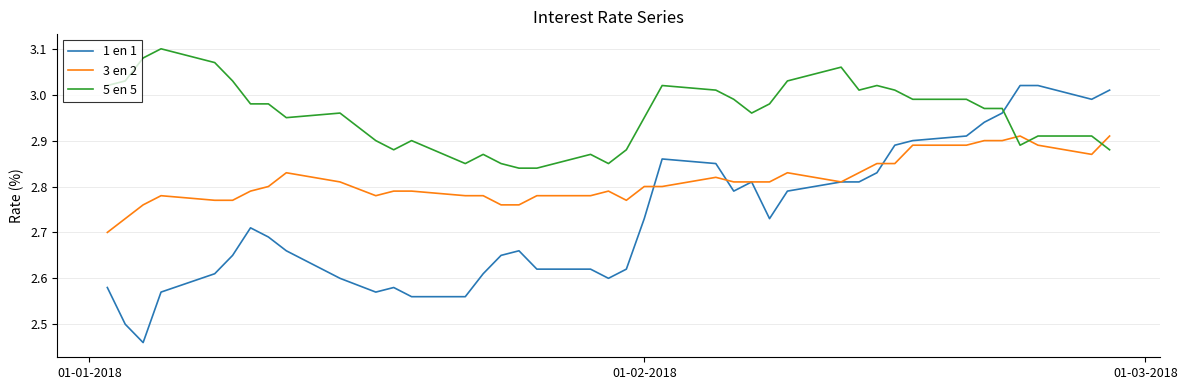

List the series in order of their peak value, lowest first.

3 en 2, 1 en 1, 5 en 5